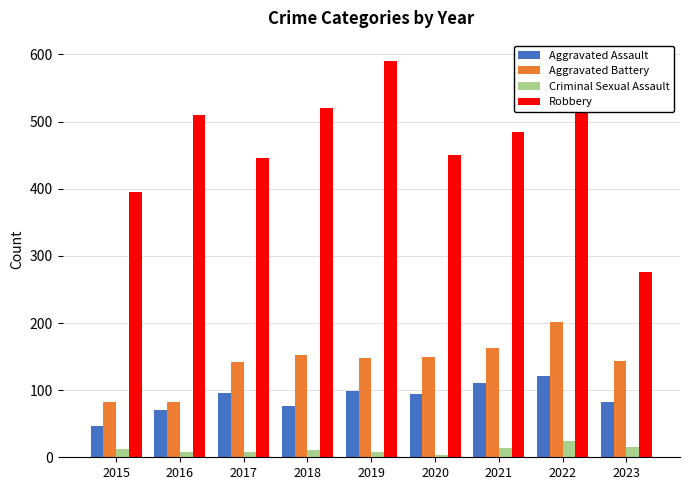

How many distinct data groups are displayed?

4